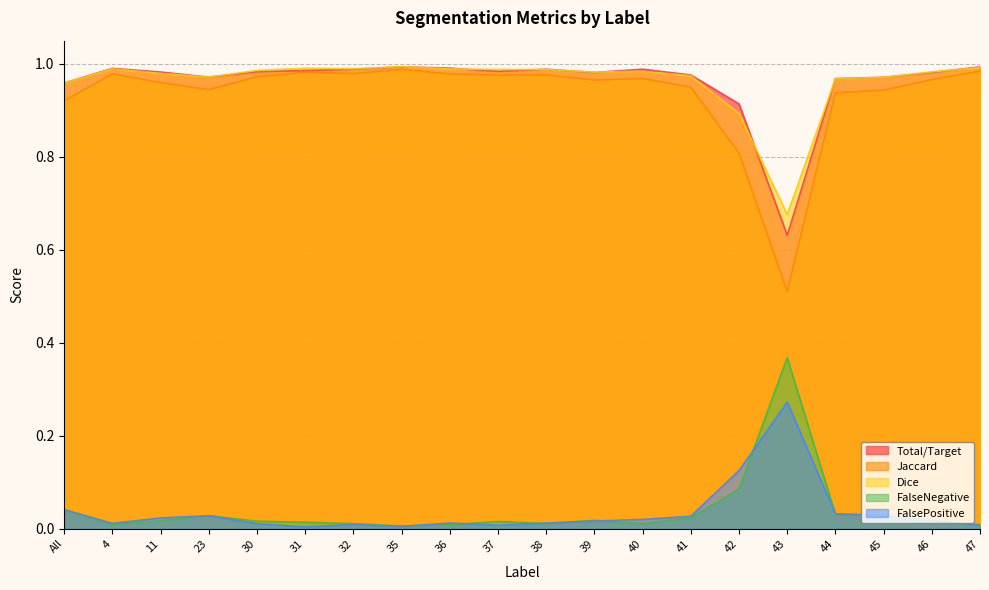

Which series has the widest spread of values?

Jaccard